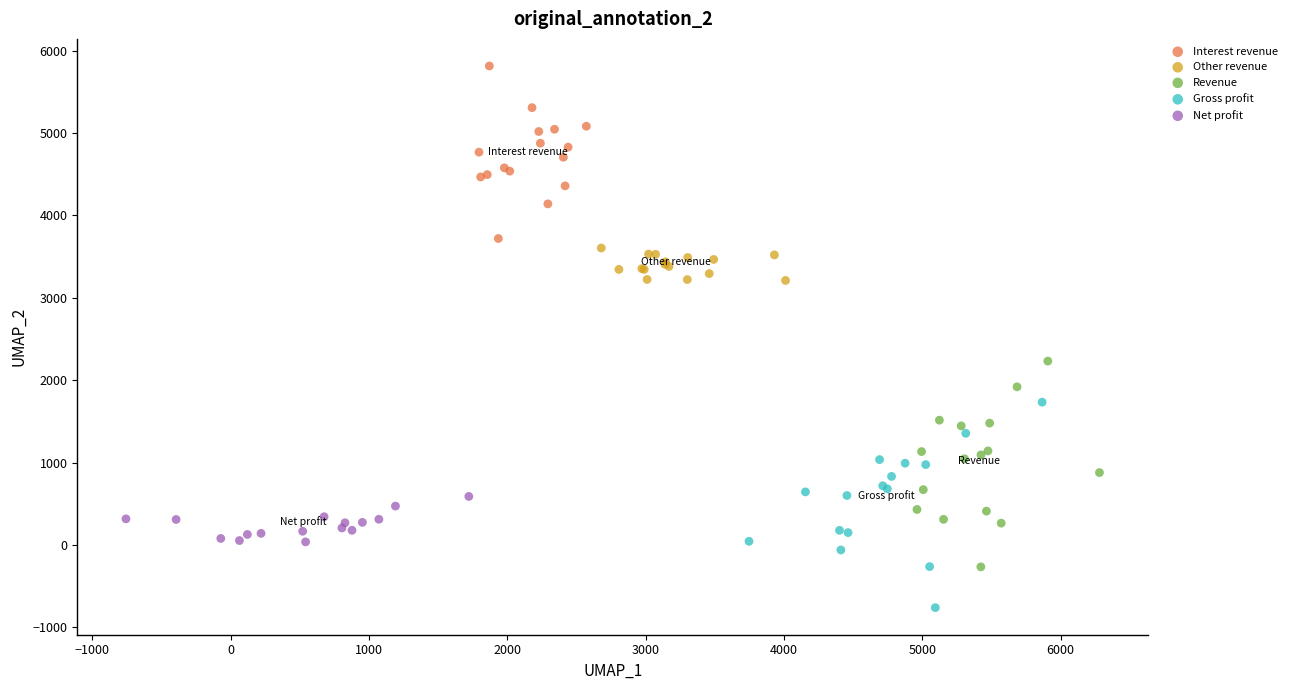

Which series has the widest spread of Y values?

Revenue